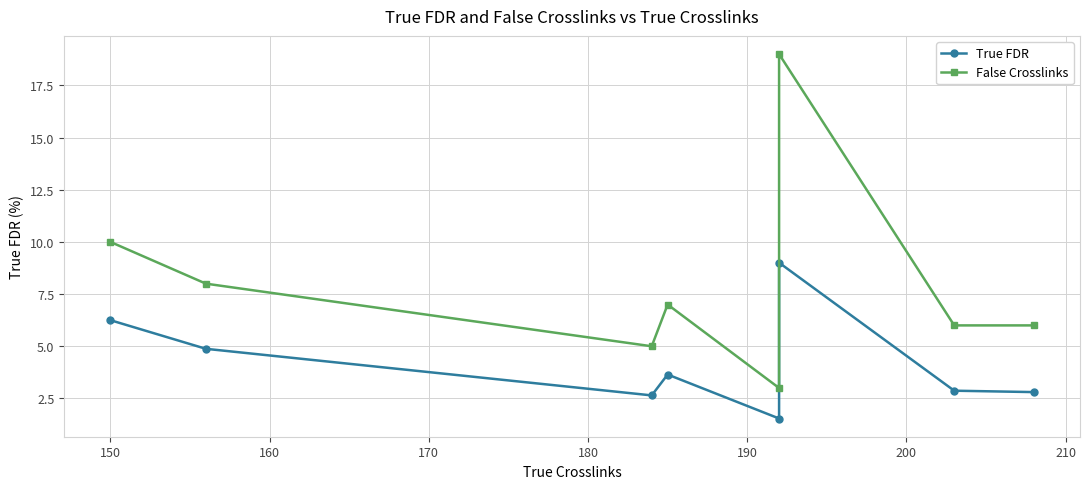

Is the value of False Crosslinks at 190 greater than the value of True FDR at 160?

Yes